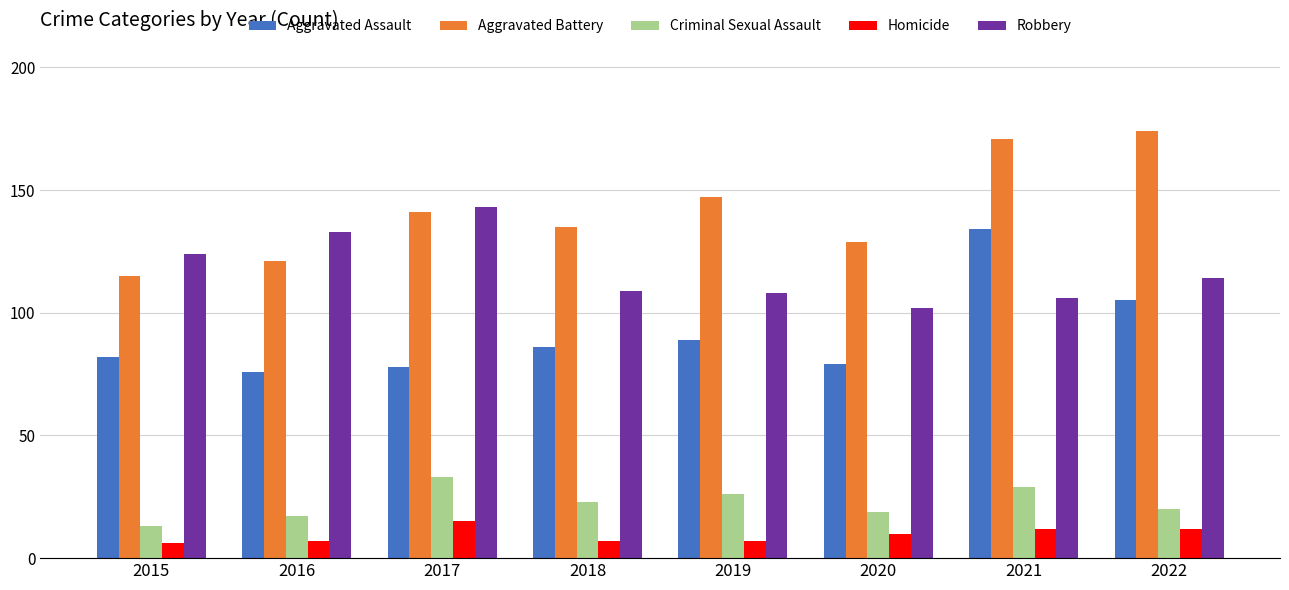

List the series in order of their peak value, lowest first.

Homicide, Criminal Sexual Assault, Aggravated Assault, Robbery, Aggravated Battery